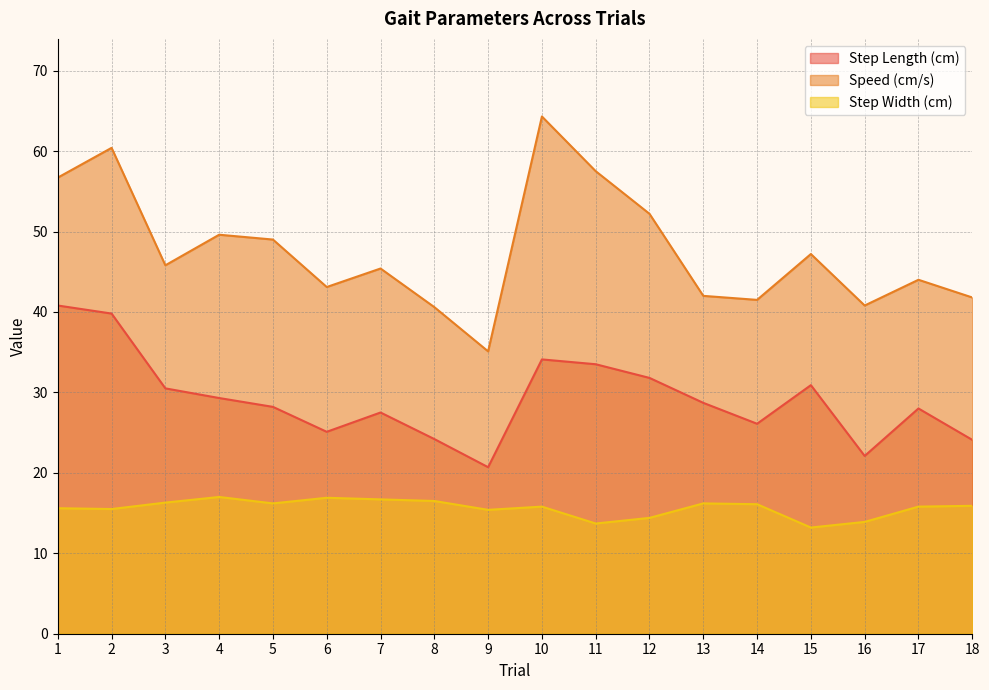

At how many categories does at least one series exceed 28?

18